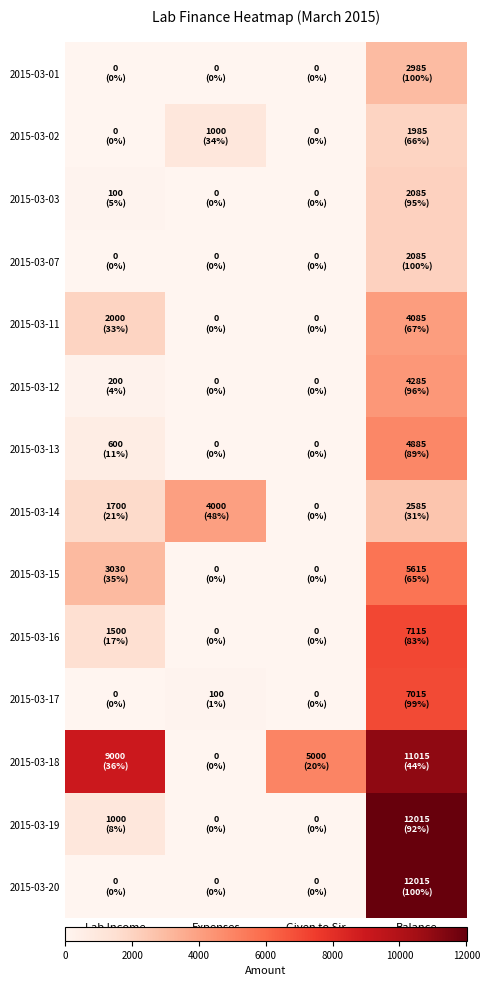

Rank the series by their maximum value, from lowest to highest.

2015-03-02, 2015-03-03, 2015-03-07, 2015-03-01, 2015-03-14, 2015-03-11, 2015-03-12, 2015-03-13, 2015-03-15, 2015-03-17, 2015-03-16, 2015-03-18, 2015-03-19, 2015-03-20